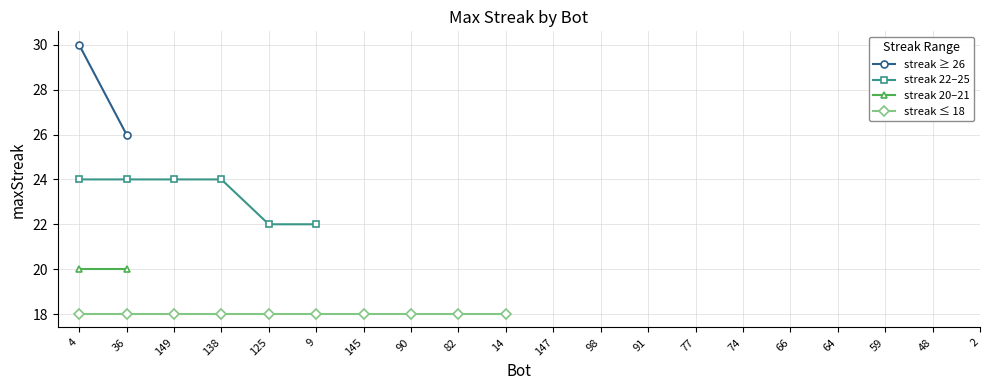

What is the sum of all values?

416